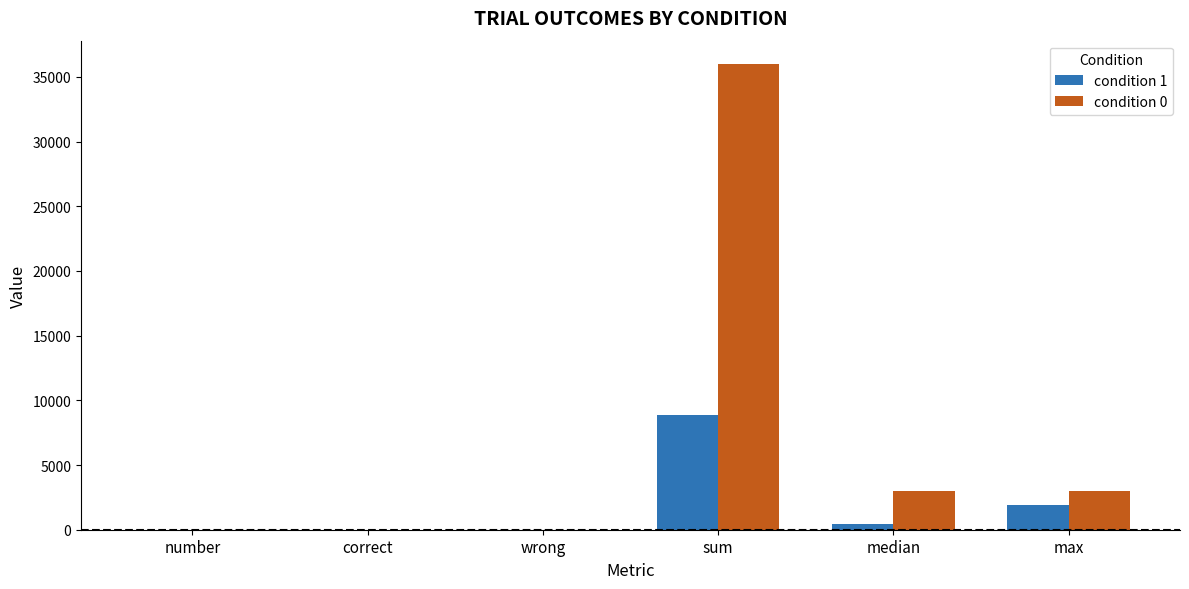

Which label corresponds to the largest value in the chart?

sum